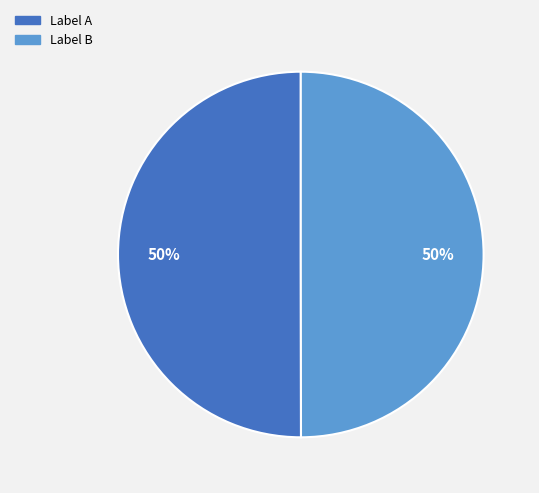

To the nearest percent, what is the average slice percentage?

50%